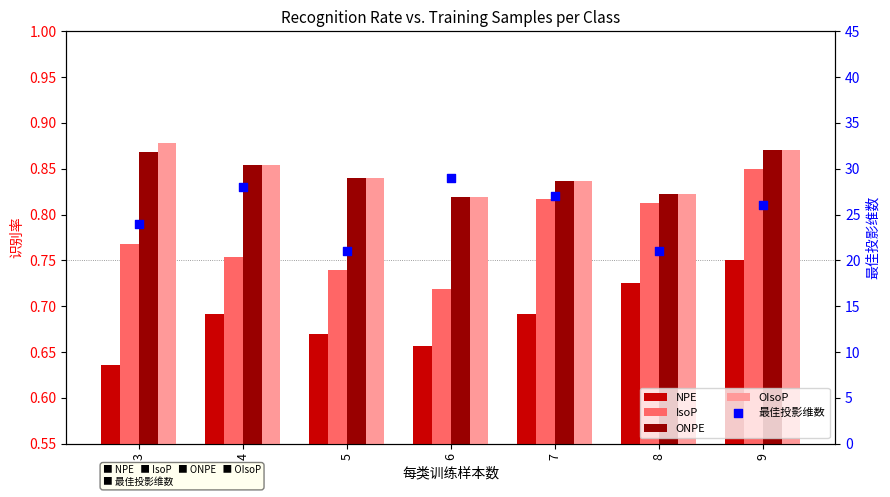

Which series reaches the maximum Y coordinate?

最佳投影维数